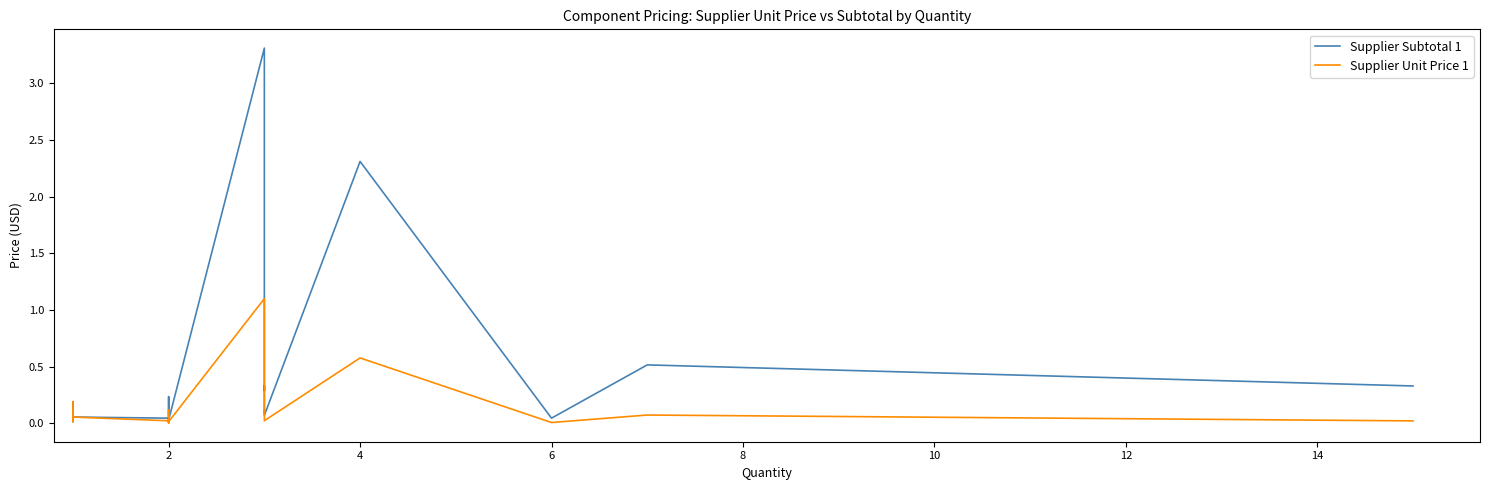

The value of Supplier Subtotal 1 at 18 is 0.7. True or false?

False